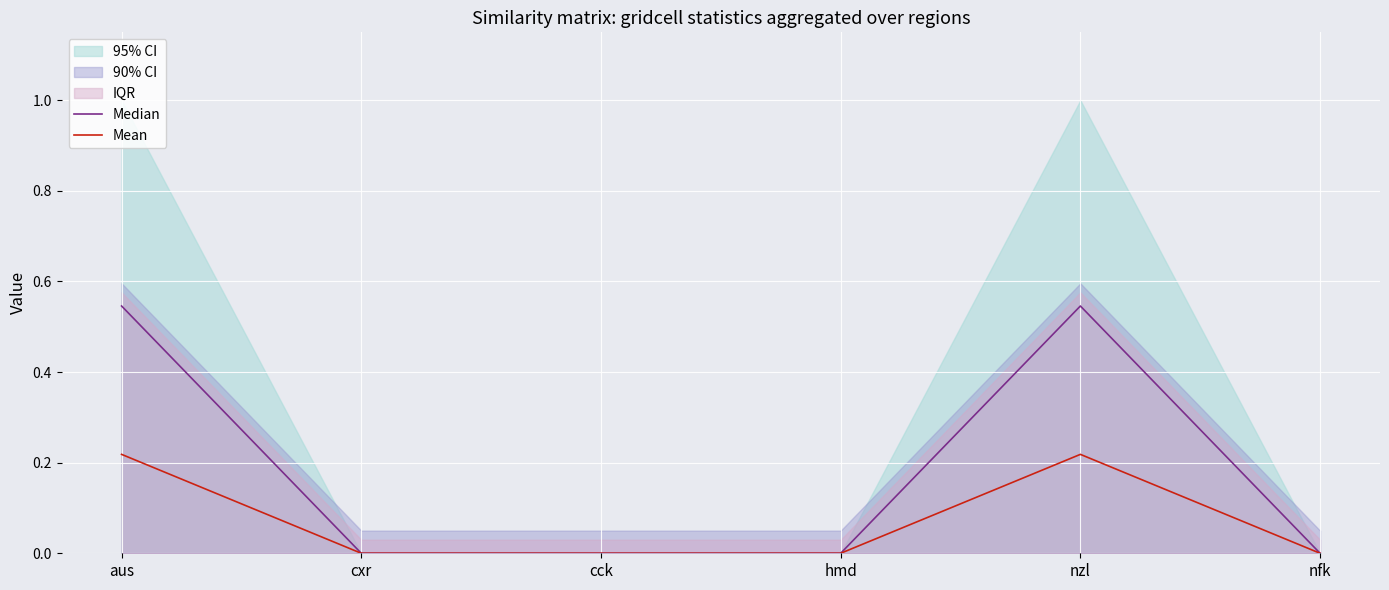

At how many categories does at least one series exceed 0?

2